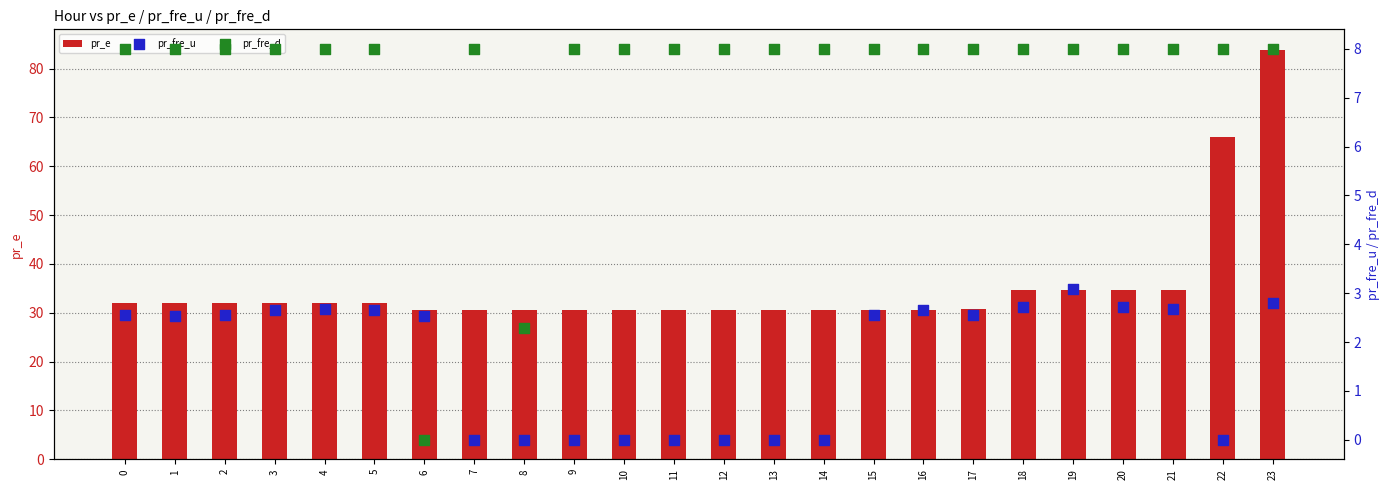

At which category is the sum across all series the highest?

23